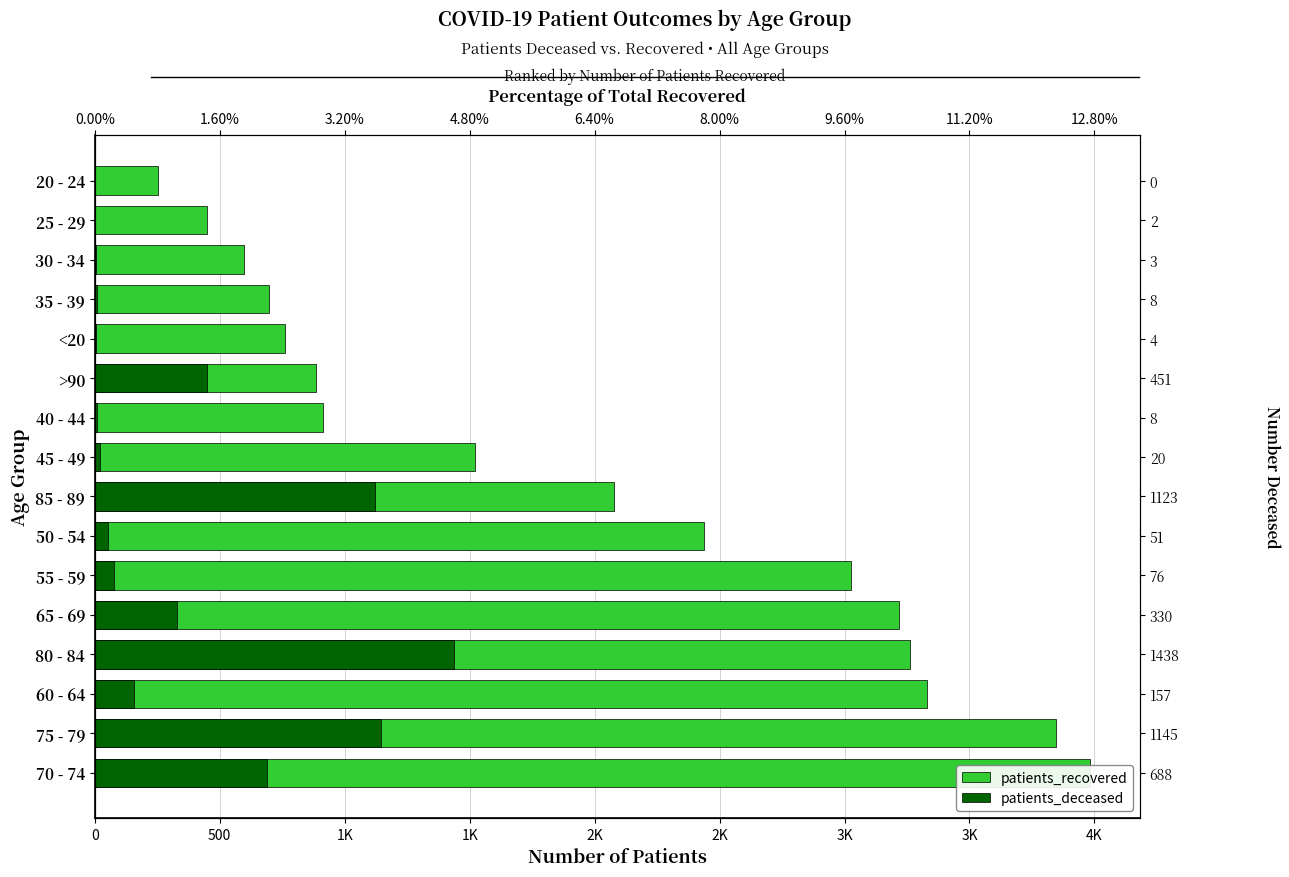

Reading left to right, list all the values displayed in this chart.

patients_recovered: 3983	3845	3330	3264	3219	3024	2439	2077	1520	914	887	760	697	597	451	254
patients_deceased: 688	1145	157	1438	330	76	51	1123	20	8	451	4	8	3	2	0